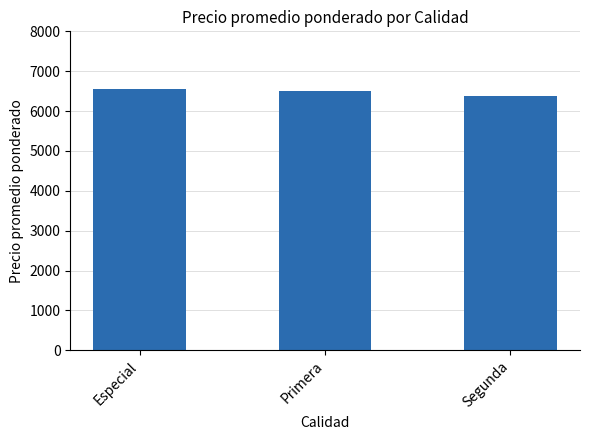

The value at Segunda is 6375. True or false?

True